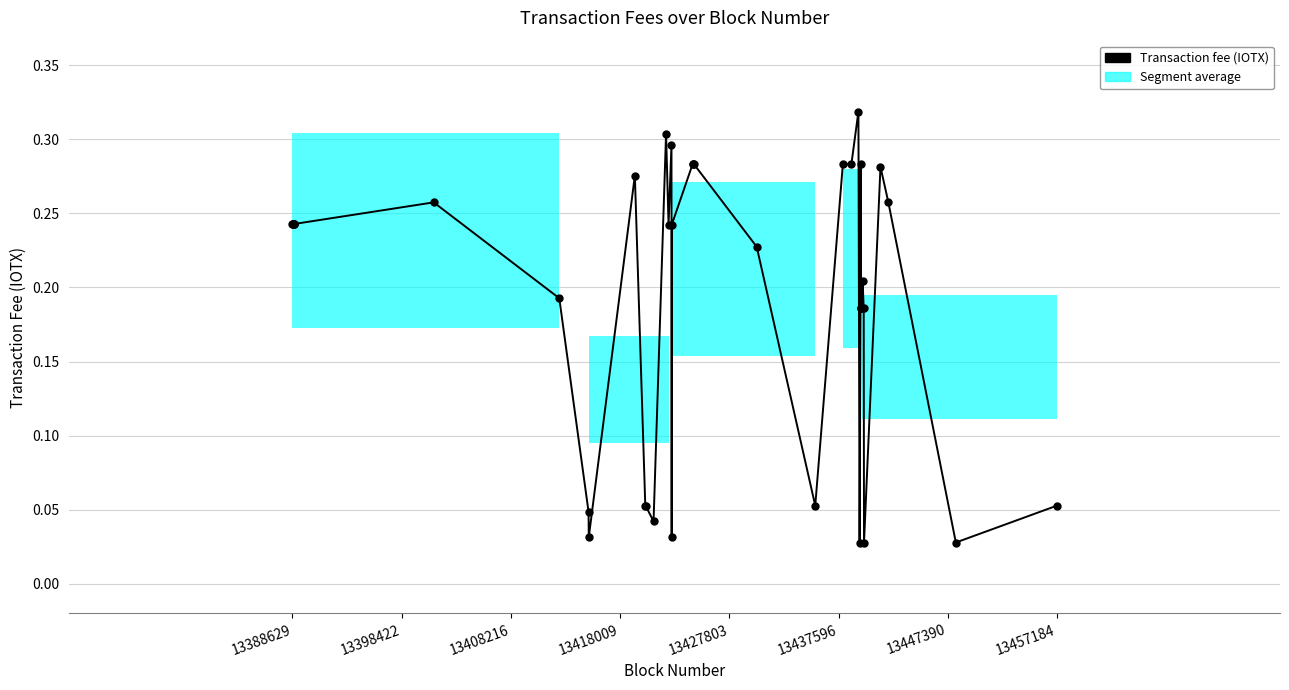

The value at 13457184 is 0.0. True or false?

False